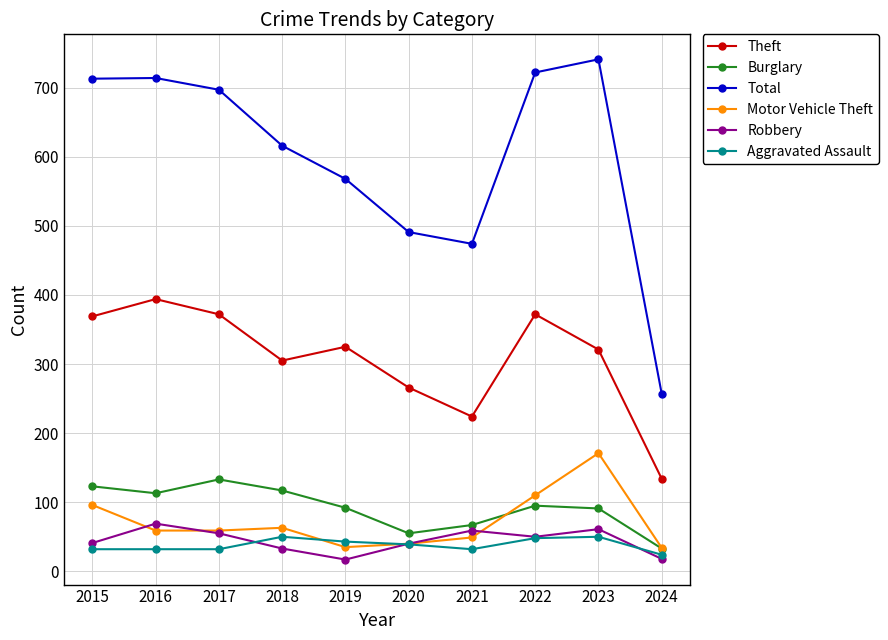

Which series has the largest range (max minus min)?

Total